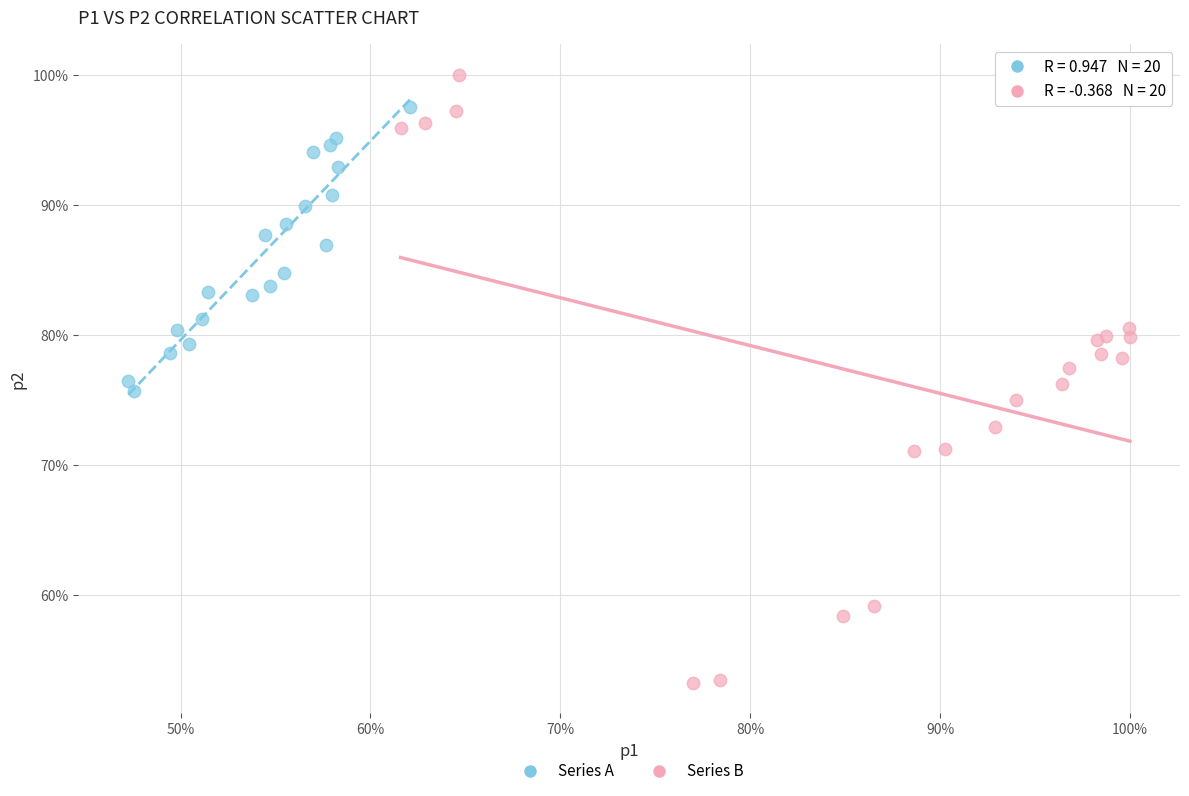

Which series reaches the minimum Y coordinate?

Series B